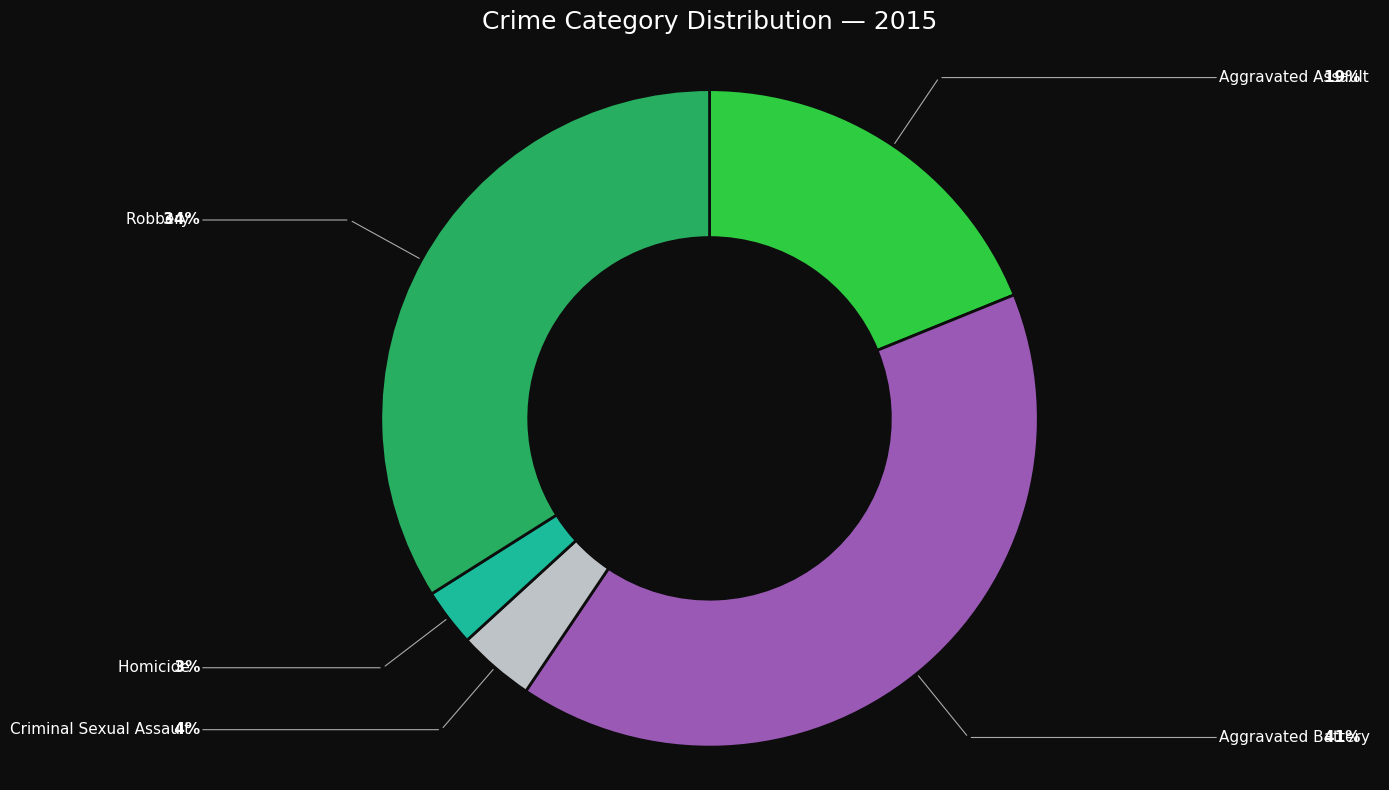

Does any single category account for the majority?

No